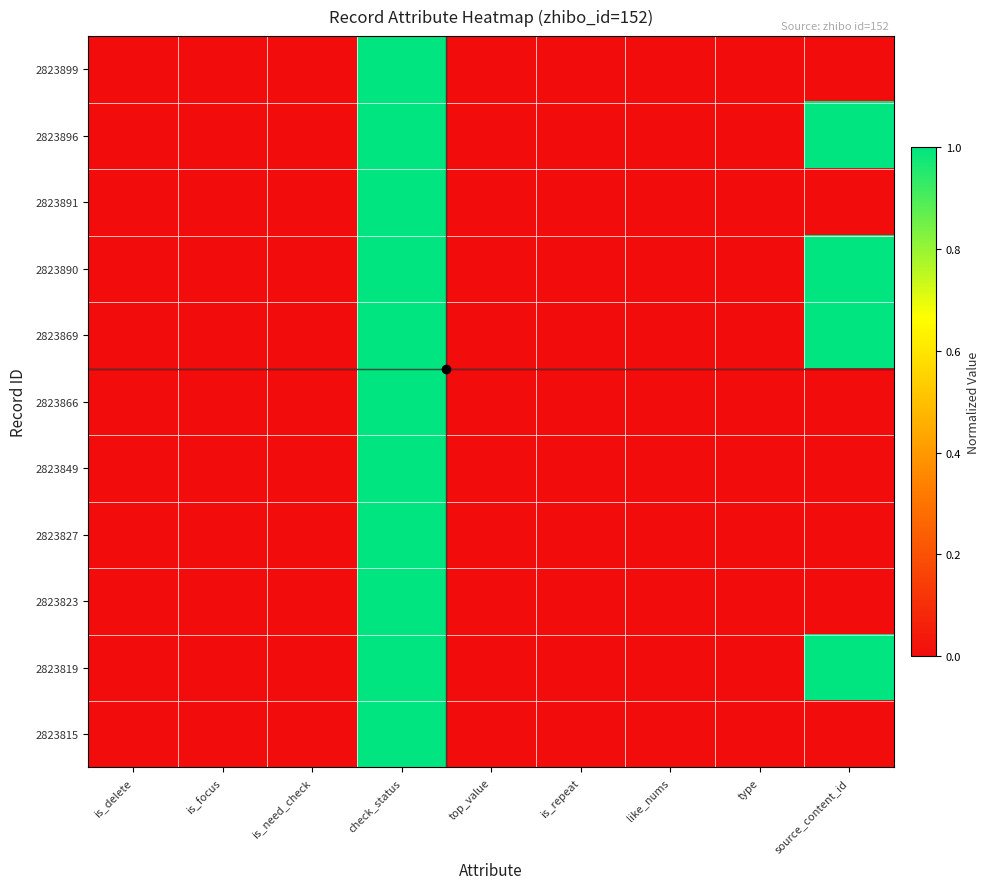

Reading right to left, what are all the values shown in this chart?

2823899: source_content_id=0.0	type=0.0	like_nums=0.0	is_repeat=0.0	top_value=0.0	check_status=1.0	is_need_check=0.0	is_focus=0.0	is_delete=0.0
2823896: source_content_id=1.0	type=0.0	like_nums=0.0	is_repeat=0.0	top_value=0.0	check_status=1.0	is_need_check=0.0	is_focus=0.0	is_delete=0.0
2823891: source_content_id=0.0	type=0.0	like_nums=0.0	is_repeat=0.0	top_value=0.0	check_status=1.0	is_need_check=0.0	is_focus=0.0	is_delete=0.0
2823890: source_content_id=1.0	type=0.0	like_nums=0.0	is_repeat=0.0	top_value=0.0	check_status=1.0	is_need_check=0.0	is_focus=0.0	is_delete=0.0
2823869: source_content_id=1.0	type=0.0	like_nums=0.0	is_repeat=0.0	top_value=0.0	check_status=1.0	is_need_check=0.0	is_focus=0.0	is_delete=0.0
2823866: source_content_id=0.0	type=0.0	like_nums=0.0	is_repeat=0.0	top_value=0.0	check_status=1.0	is_need_check=0.0	is_focus=0.0	is_delete=0.0
2823849: source_content_id=0.0	type=0.0	like_nums=0.0	is_repeat=0.0	top_value=0.0	check_status=1.0	is_need_check=0.0	is_focus=0.0	is_delete=0.0
2823827: source_content_id=0.0	type=0.0	like_nums=0.0	is_repeat=0.0	top_value=0.0	check_status=1.0	is_need_check=0.0	is_focus=0.0	is_delete=0.0
2823823: source_content_id=0.0	type=0.0	like_nums=0.0	is_repeat=0.0	top_value=0.0	check_status=1.0	is_need_check=0.0	is_focus=0.0	is_delete=0.0
2823819: source_content_id=1.0	type=0.0	like_nums=0.0	is_repeat=0.0	top_value=0.0	check_status=1.0	is_need_check=0.0	is_focus=0.0	is_delete=0.0
2823815: source_content_id=0.0	type=0.0	like_nums=0.0	is_repeat=0.0	top_value=0.0	check_status=1.0	is_need_check=0.0	is_focus=0.0	is_delete=0.0